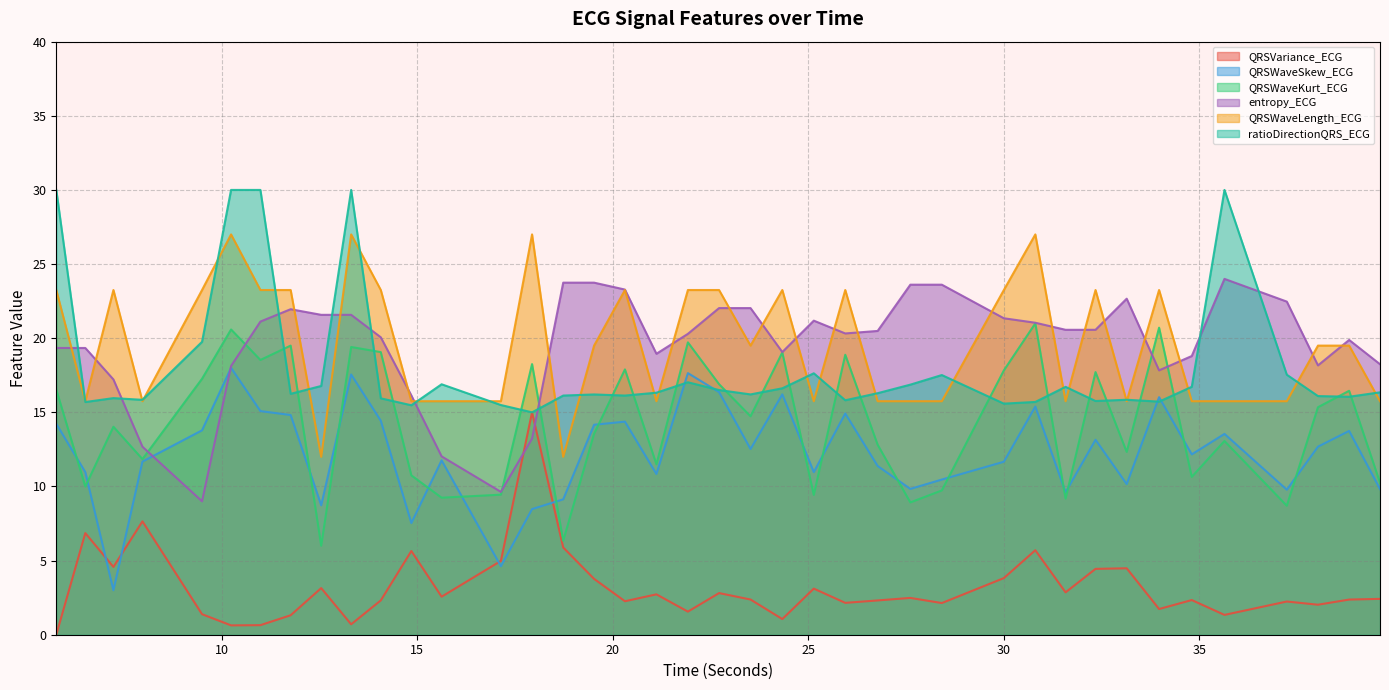

Is the value of QRSWaveSkew_ECG at 38.828125 greater than the value of QRSWaveKurt_ECG at 10.2421875?

No